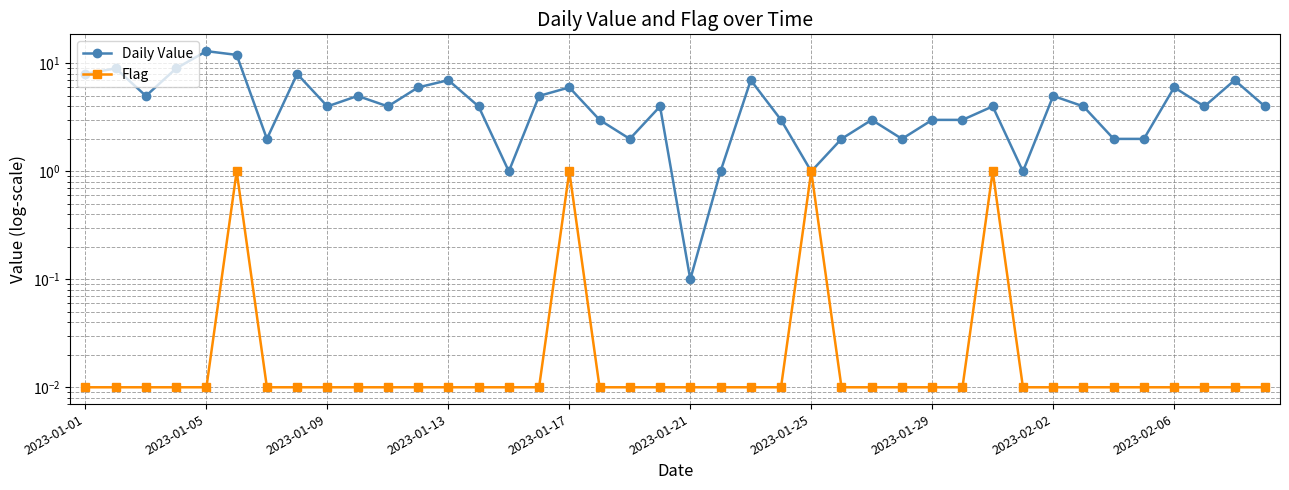

Reading left to right, extract all data points from this chart.

Daily Value: 8.0	9.0	5.0	9.0	13.0	12.0	2.0	8.0	4.0	5.0	4.0	6.0	7.0	4.0	1.0	5.0	6.0	3.0	2.0	4.0	0.1	1.0	7.0	3.0	1.0	2.0	3.0	2.0	3.0	3.0	4.0	1.0	5.0	4.0	2.0	2.0	6.0	4.0	7.0	4.0
Flag: 0.0	0.0	0.0	0.0	0.0	1.0	0.0	0.0	0.0	0.0	0.0	0.0	0.0	0.0	0.0	0.0	1.0	0.0	0.0	0.0	0.0	0.0	0.0	0.0	1.0	0.0	0.0	0.0	0.0	0.0	1.0	0.0	0.0	0.0	0.0	0.0	0.0	0.0	0.0	0.0